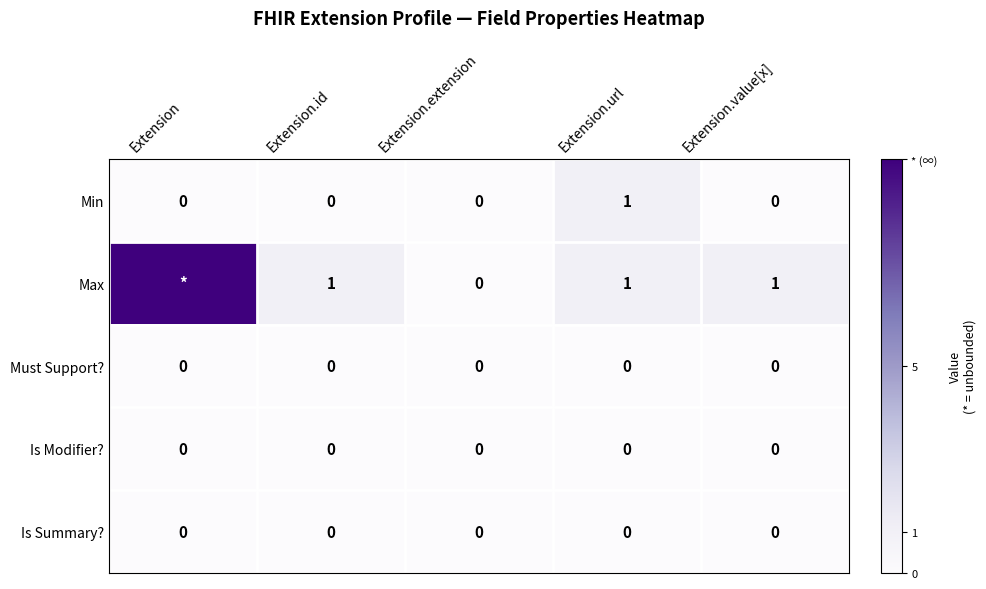

Is the value of Min at Extension.url greater than the value of Is Summary? at Extension?

Yes